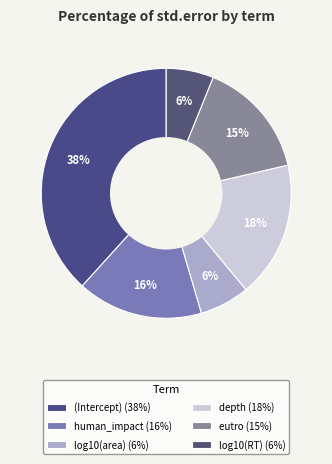

To the nearest percent, what is the combined percentage of log10(area) and depth?

24%